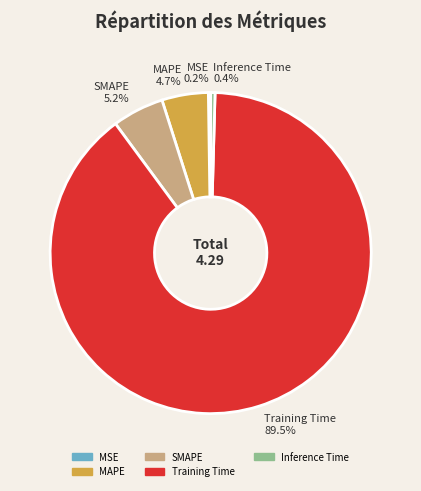

What is the total percentage of MAPE 4.7% and SMAPE 5.2%?

9.9%